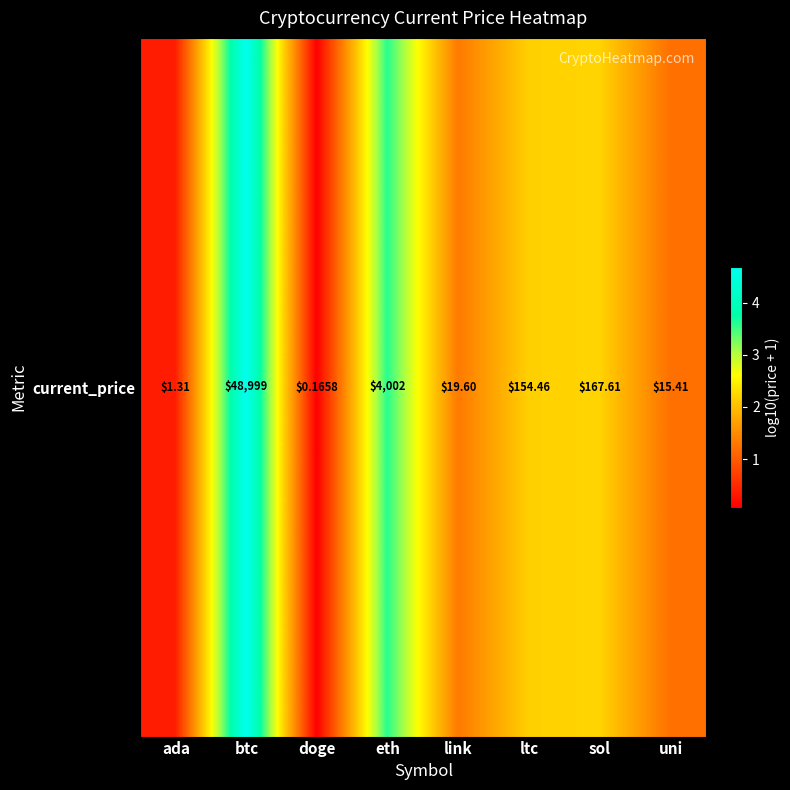

Rank the categories by value from lowest to highest.

doge, ada, uni, link, ltc, sol, eth, btc